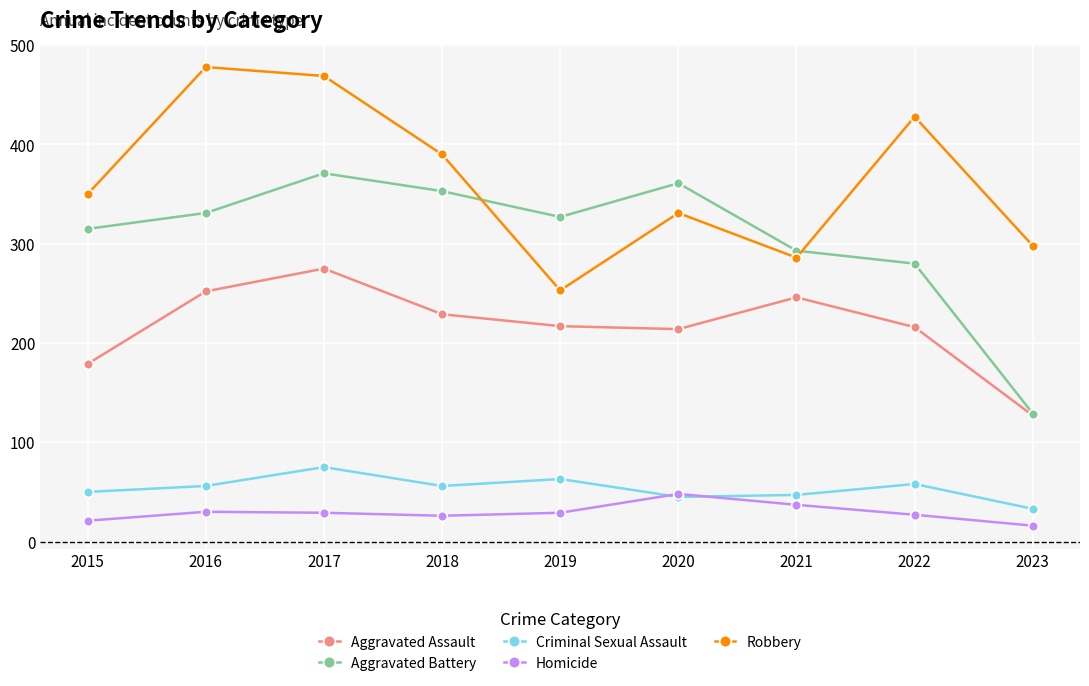

What is the value of the Criminal Sexual Assault point at the 4th from the left?

56